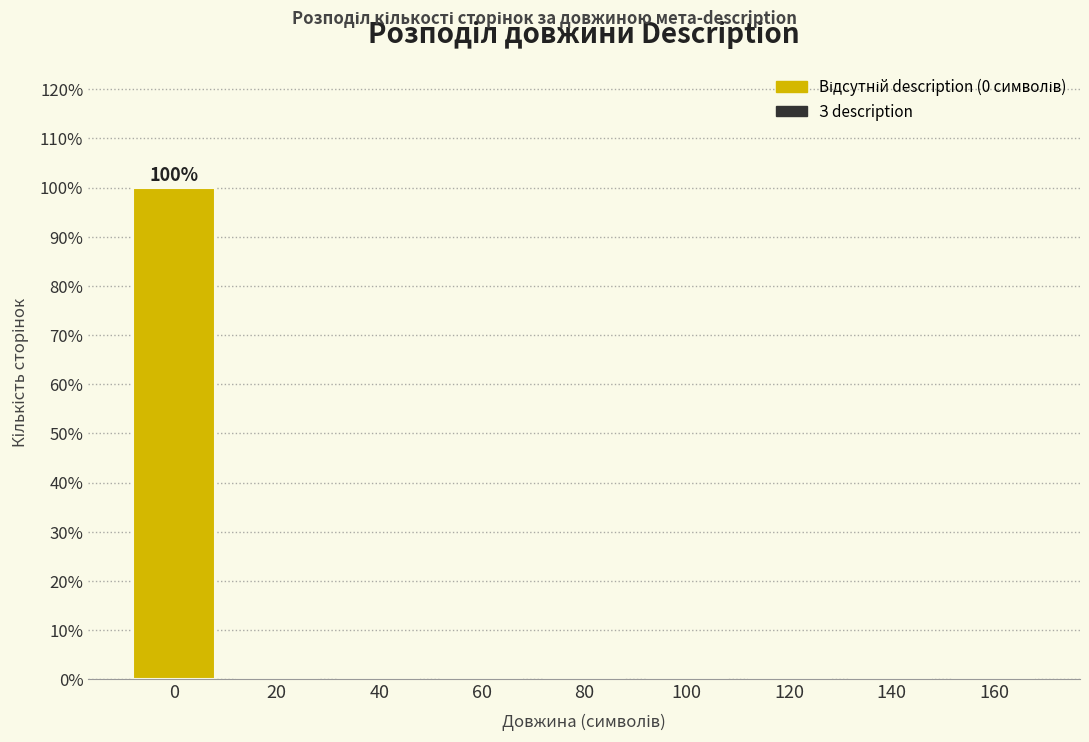

Reading left to right, transcribe all the data shown in this chart.

0=100	20=0	40=0	60=0	80=0	100=0	120=0	140=0	160=0